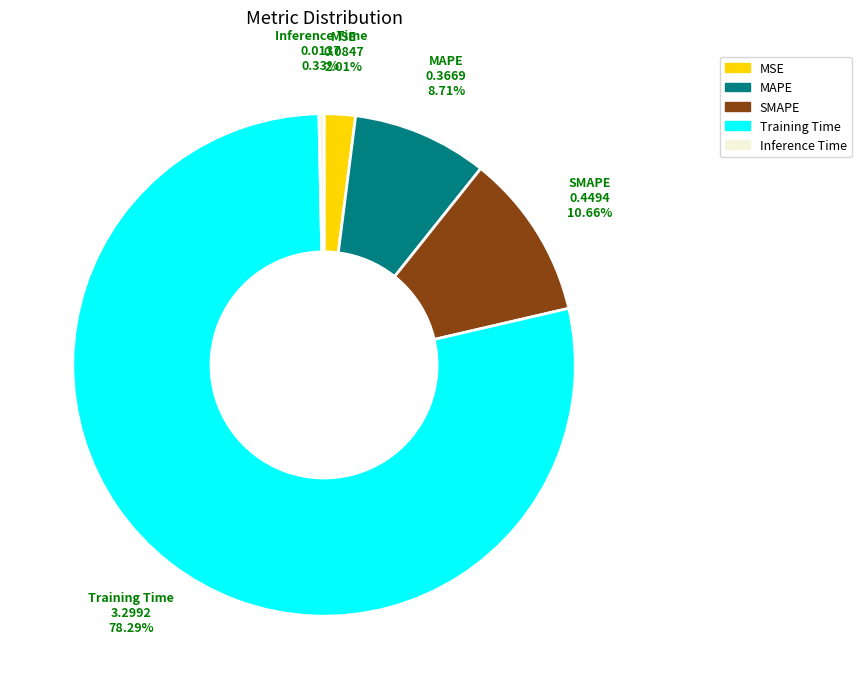

To the nearest percent, what is the combined percentage of MAPE and MSE?

11%